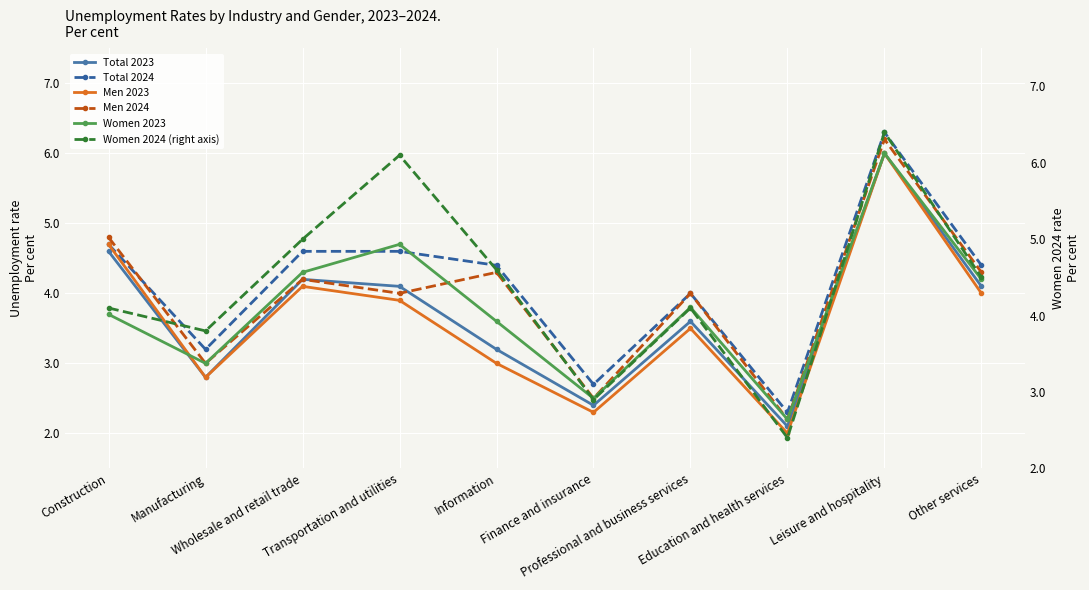

What is the label of the 2nd point from the left?

Manufacturing